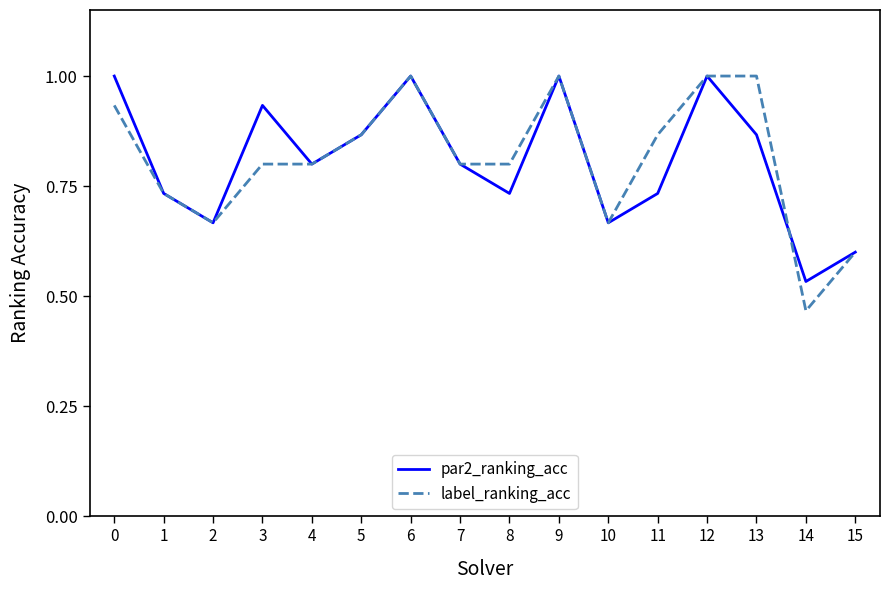

At which label is label_ranking_acc closest to 0?

14